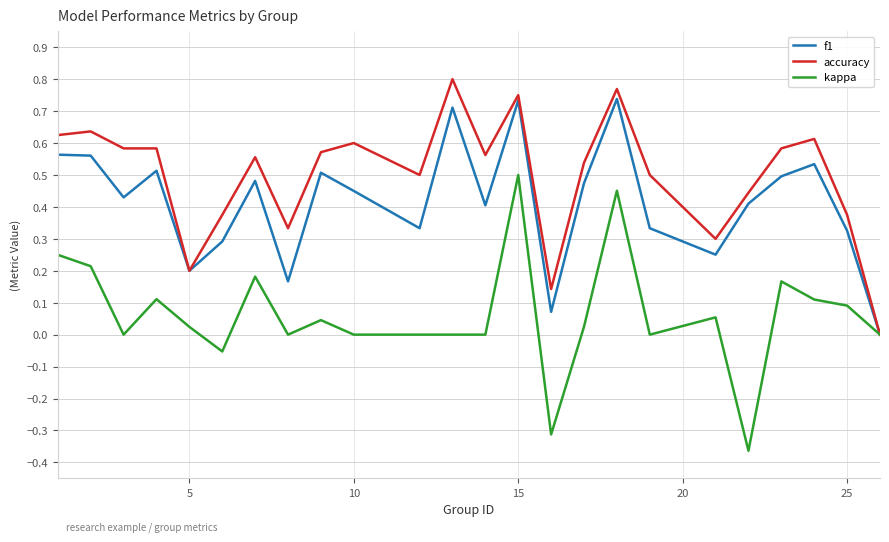

List the series in order of their peak value, lowest first.

kappa, f1, accuracy